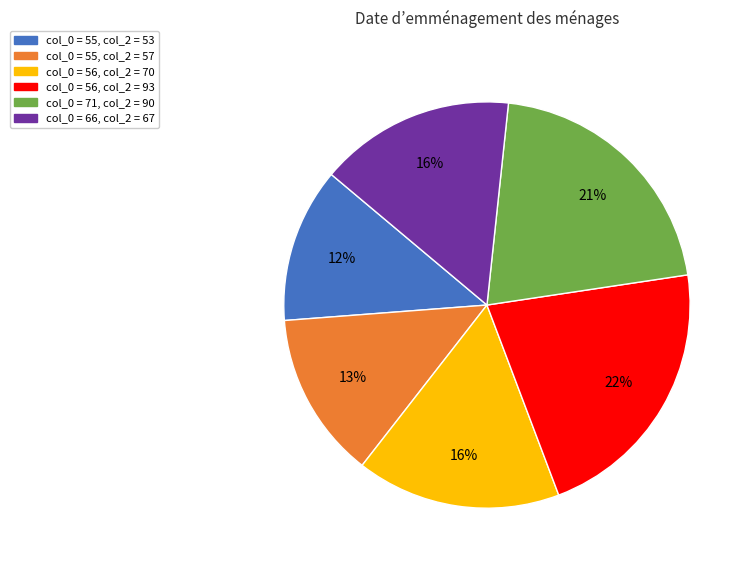

Is there any slice that represents more than half of the pie?

No